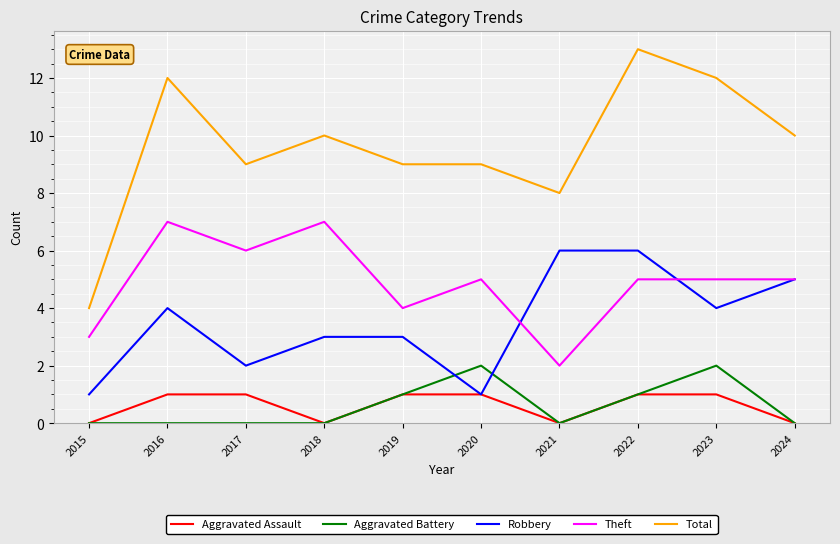

The value of Total at 2018 is 10. True or false?

True